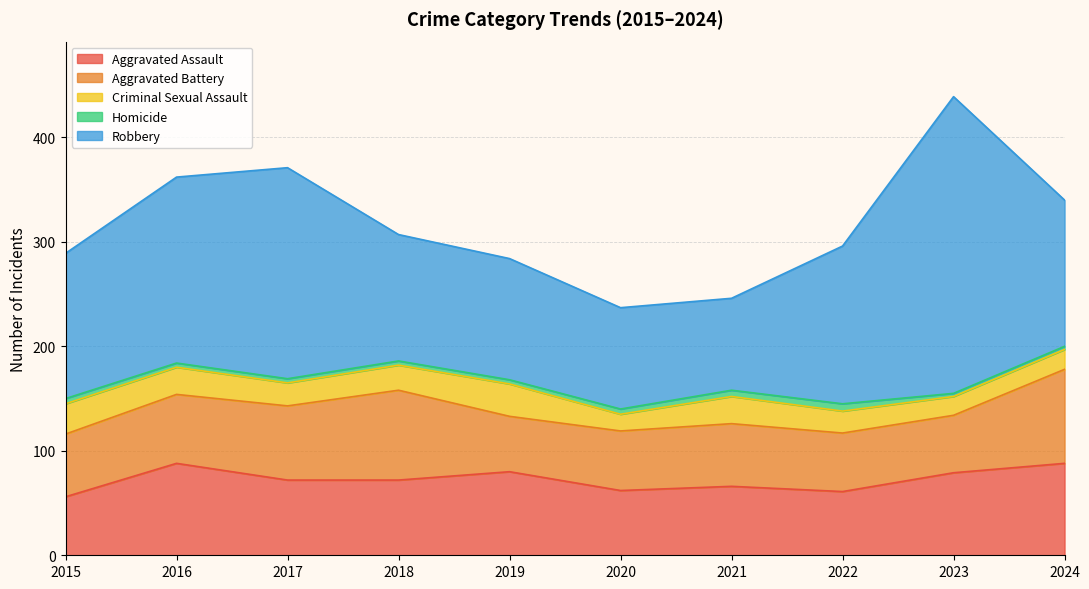

At which category does Robbery reach its first local valley?

2021